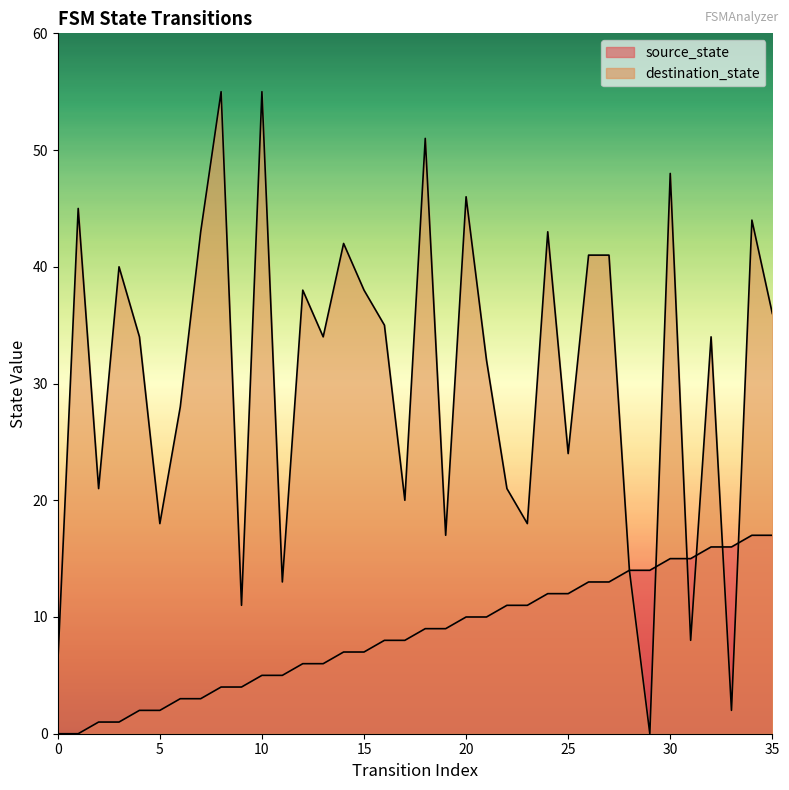

How many values in the destination_state series are below 34?

16